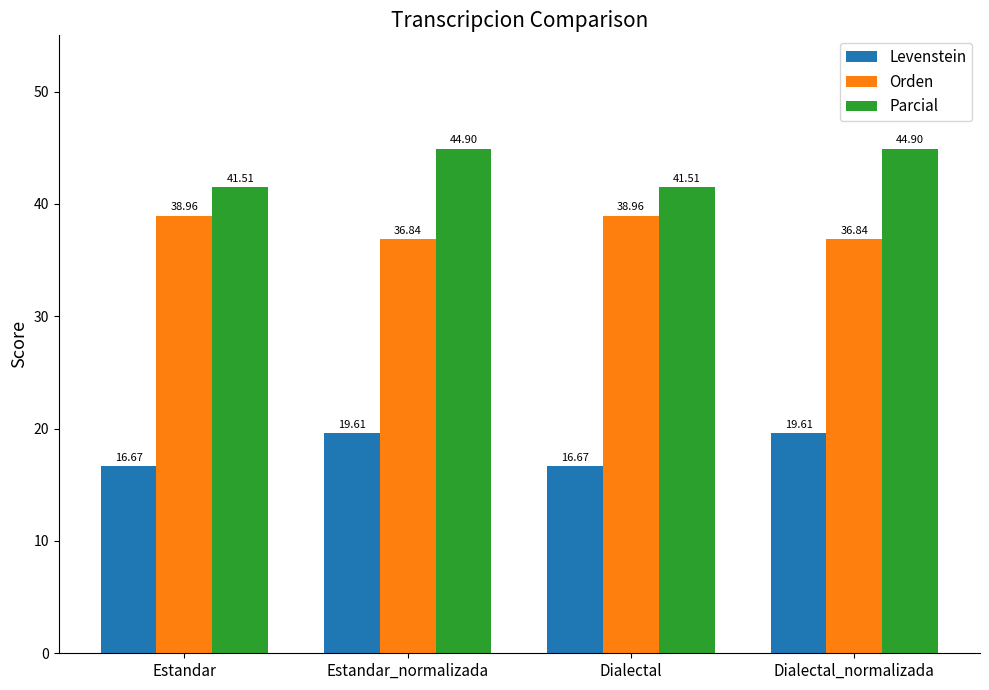

What is the difference between the highest and lowest values at Estandar?

24.8